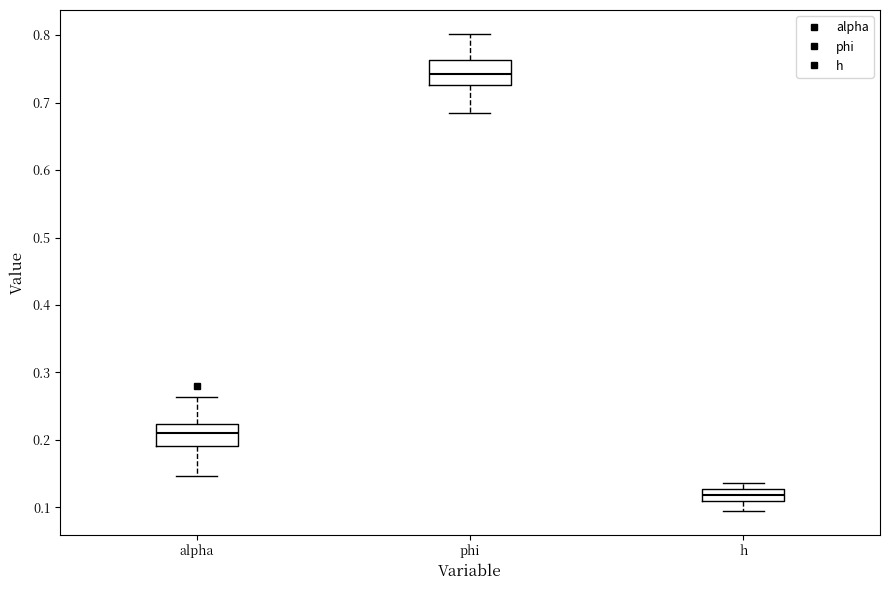

Which box has the lowest median line?

h